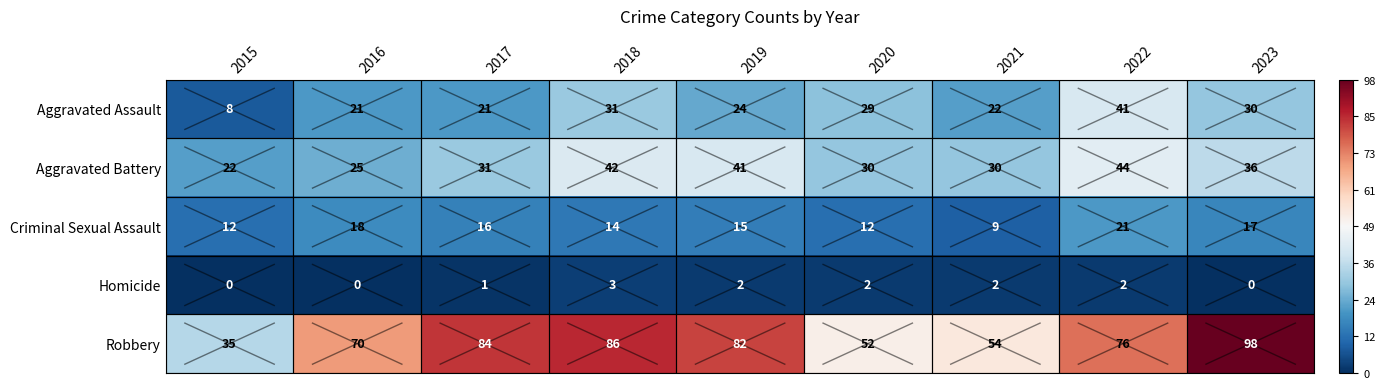

At which category is the sum across all series the highest?

2022